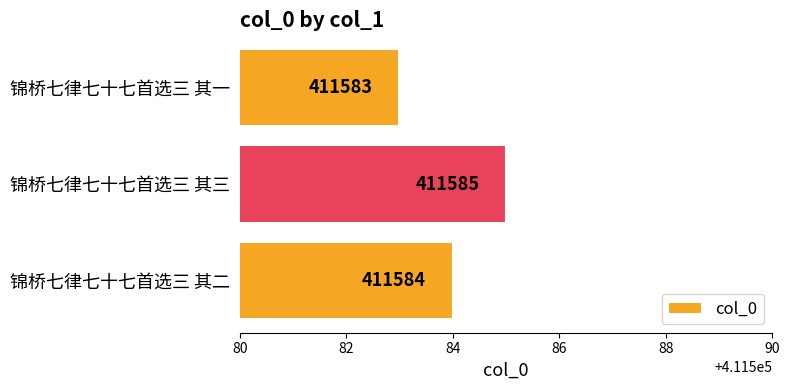

Are the bars grouped side by side (vs. stacked)?

No